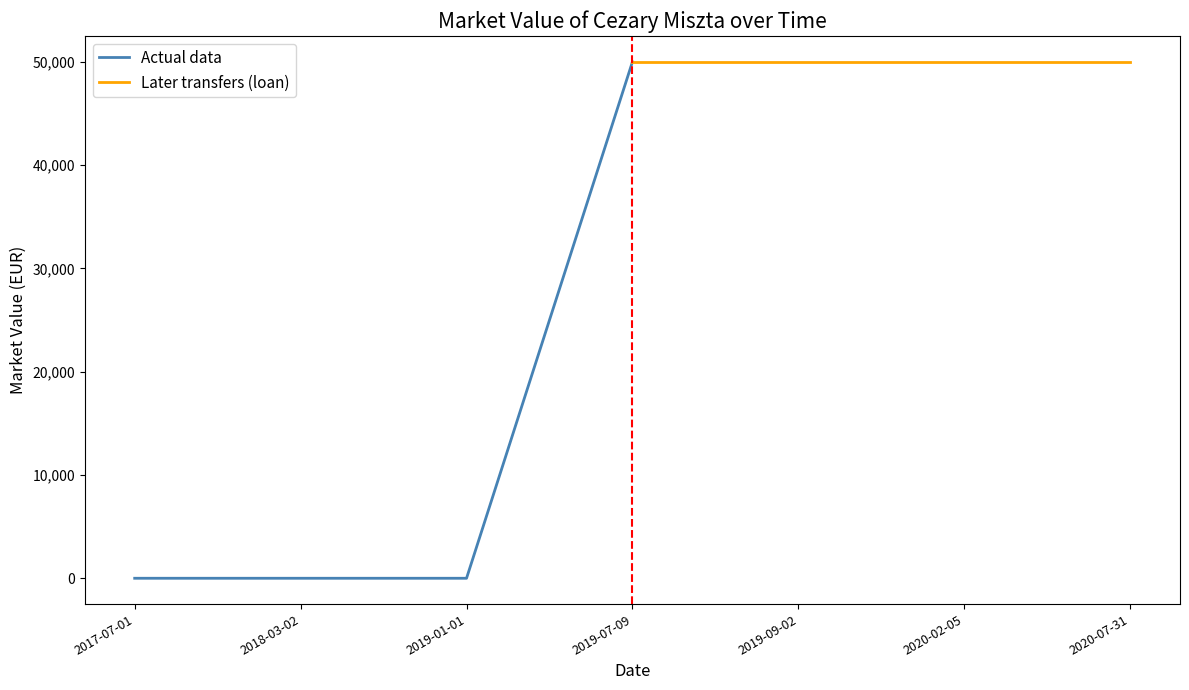

What is the average value of the Actual data series?

12500